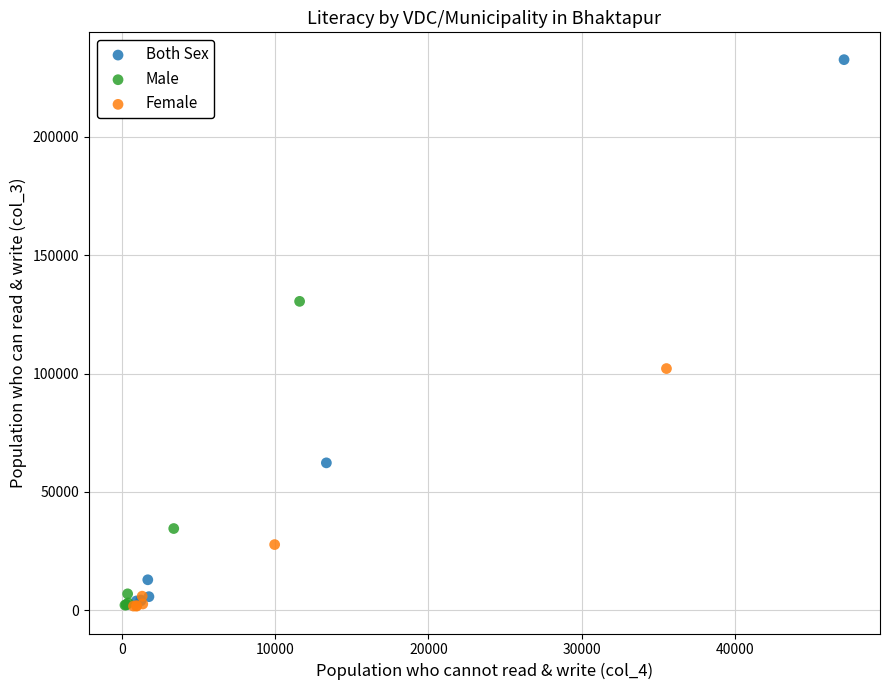

Which series has the widest spread of Y values?

Both Sex